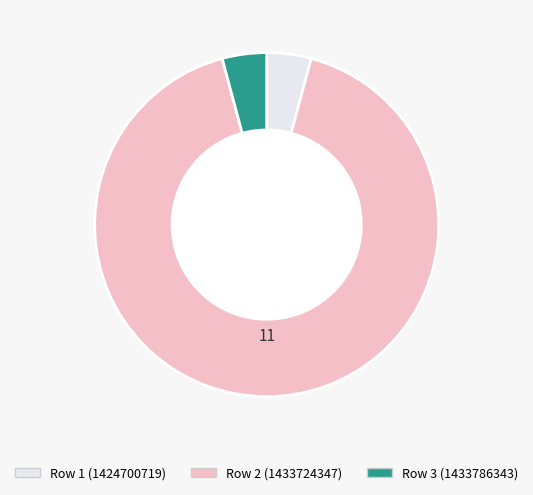

Is there any slice that represents more than half of the pie?

Yes